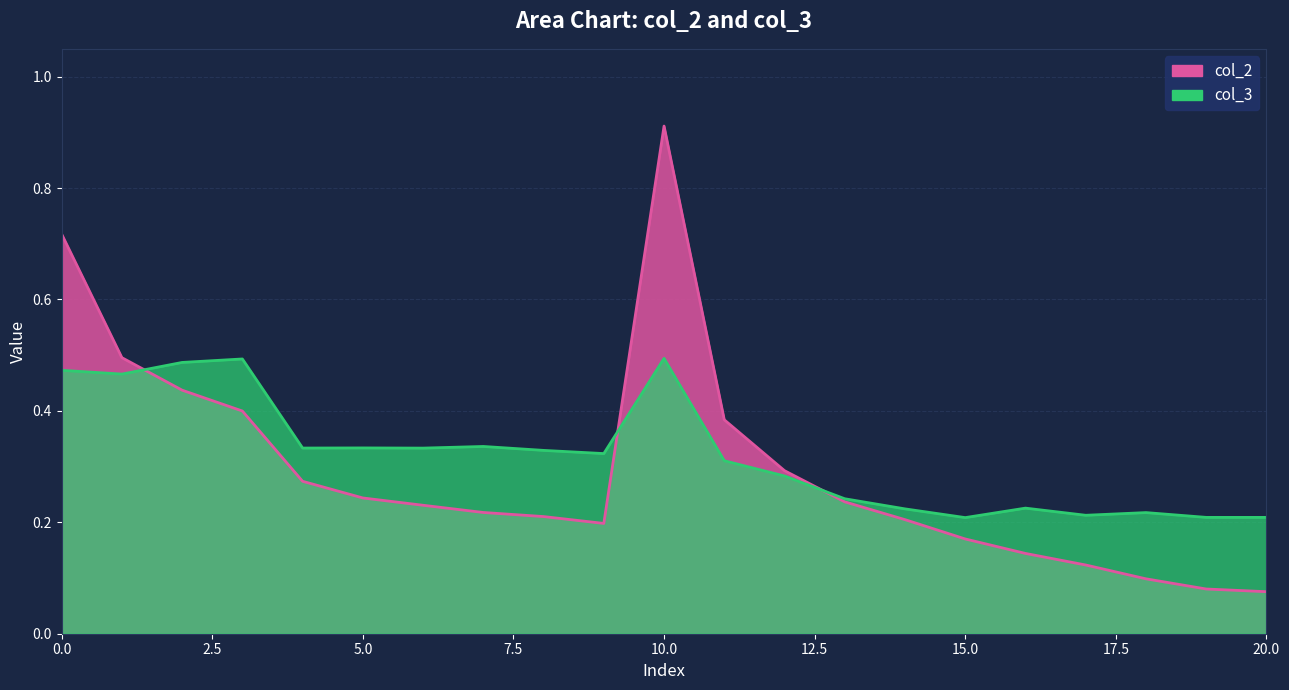

True or false: col_3 has a value of 0.5 at 2.

True